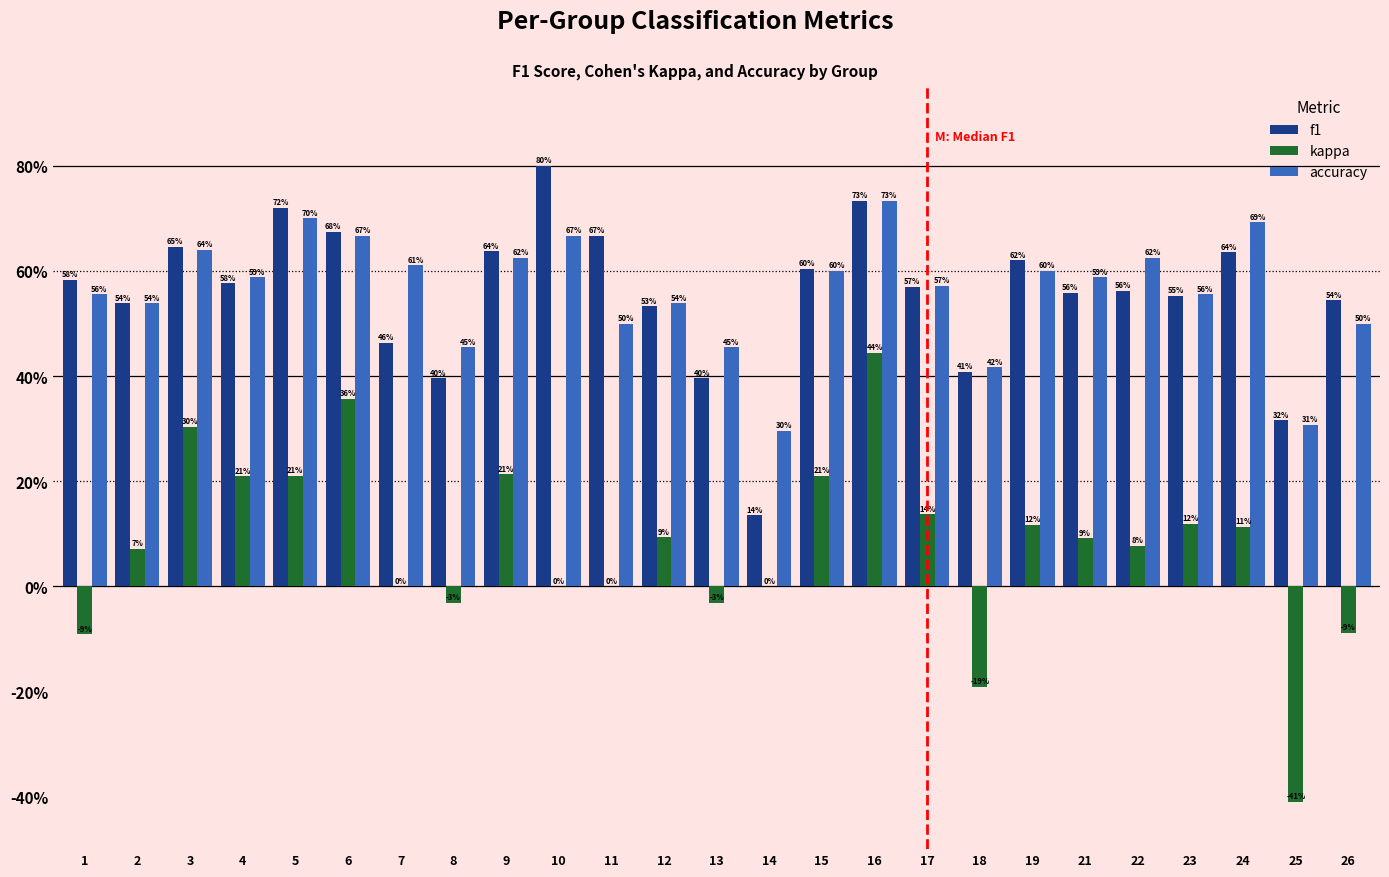

Reading right to left, list all the values displayed in this chart.

f1: 26=0.5	25=0.3	24=0.6	23=0.6	22=0.6	21=0.6	19=0.6	18=0.4	17=0.6	16=0.7	15=0.6	14=0.1	13=0.4	12=0.5	11=0.7	10=0.8	9=0.6	8=0.4	7=0.5	6=0.7	5=0.7	4=0.6	3=0.6	2=0.5	1=0.6
kappa: 26=-0.1	25=-0.4	24=0.1	23=0.1	22=0.1	21=0.1	19=0.1	18=-0.2	17=0.1	16=0.4	15=0.2	14=0.0	13=-0.0	12=0.1	11=0.0	10=0.0	9=0.2	8=-0.0	7=0.0	6=0.4	5=0.2	4=0.2	3=0.3	2=0.1	1=-0.1
accuracy: 26=0.5	25=0.3	24=0.7	23=0.6	22=0.6	21=0.6	19=0.6	18=0.4	17=0.6	16=0.7	15=0.6	14=0.3	13=0.5	12=0.5	11=0.5	10=0.7	9=0.6	8=0.5	7=0.6	6=0.7	5=0.7	4=0.6	3=0.6	2=0.5	1=0.6